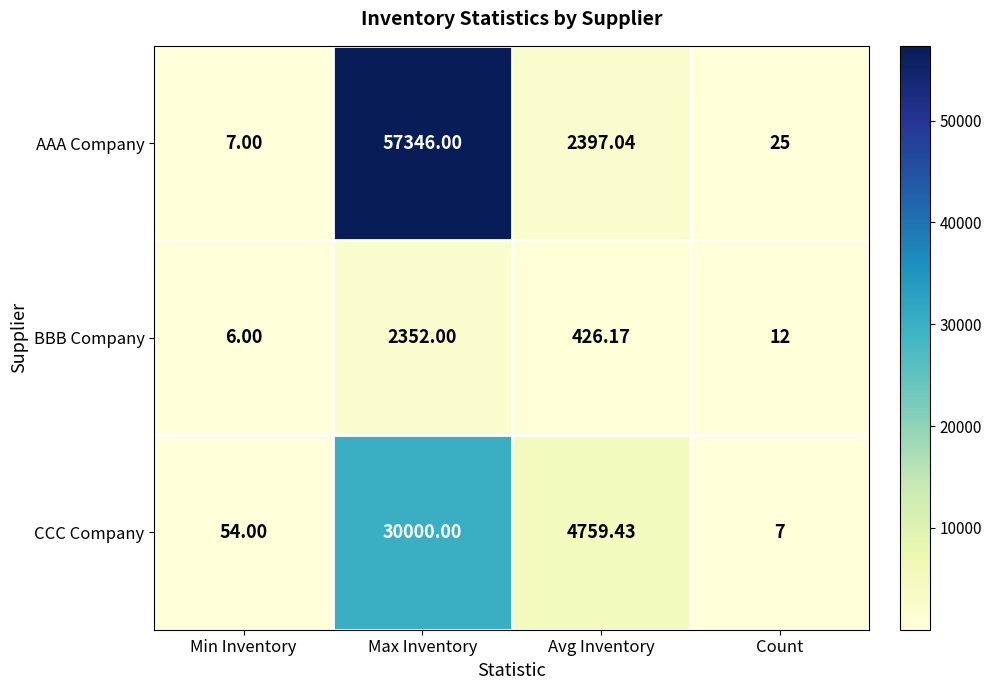

Where is CCC Company nearest to the value 15003?

Avg Inventory